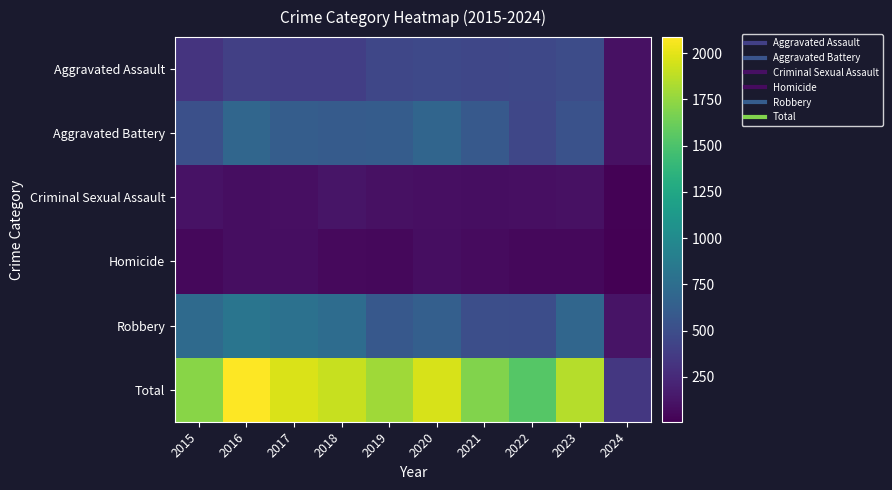

Reading left to right, transcribe all the data shown in this chart.

Aggravated Assault: 2015=323	2016=402	2017=396	2018=392	2019=452	2020=466	2021=452	2022=458	2023=488	2024=101
Aggravated Battery: 2015=515	2016=691	2017=623	2018=600	2019=608	2020=686	2021=587	2022=446	2023=529	2024=100
Criminal Sexual Assault: 2015=105	2016=87	2017=91	2018=123	2019=102	2020=89	2021=81	2022=93	2023=97	2024=19
Homicide: 2015=50	2016=87	2017=82	2018=56	2019=53	2020=81	2021=69	2022=49	2023=48	2024=7
Robbery: 2015=726	2016=819	2017=780	2018=741	2019=577	2020=637	2021=506	2022=495	2023=690	2024=116
Total: 2015=1719	2016=2086	2017=1972	2018=1912	2019=1792	2020=1959	2021=1695	2022=1541	2023=1852	2024=343